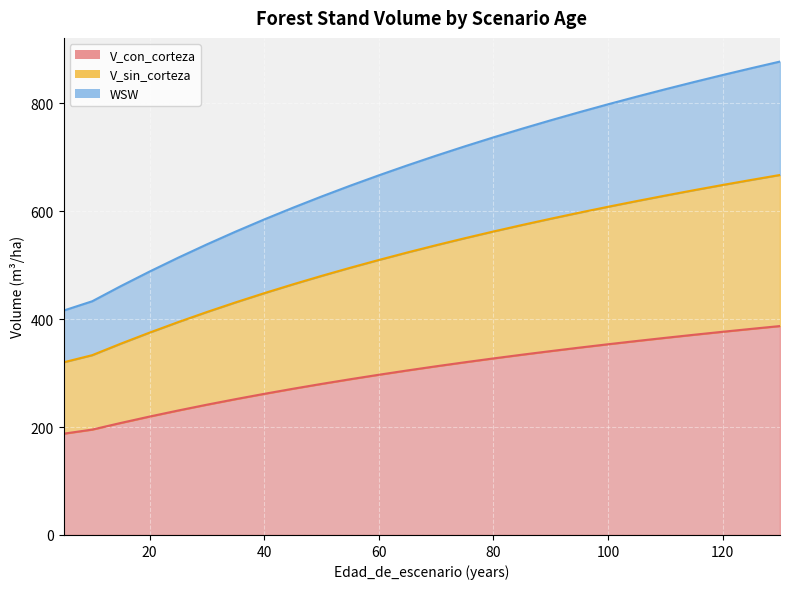

True or false: V_con_corteza and WSW intersect in this chart.

False